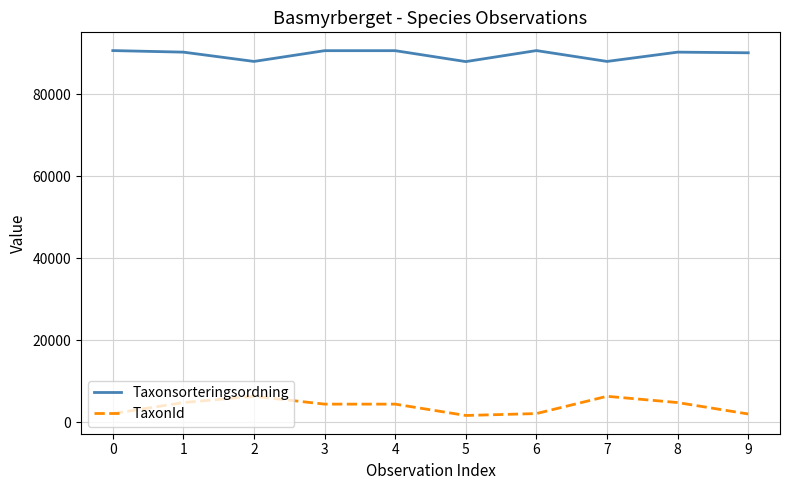

Where does the TaxonId series first go above 4362?

1